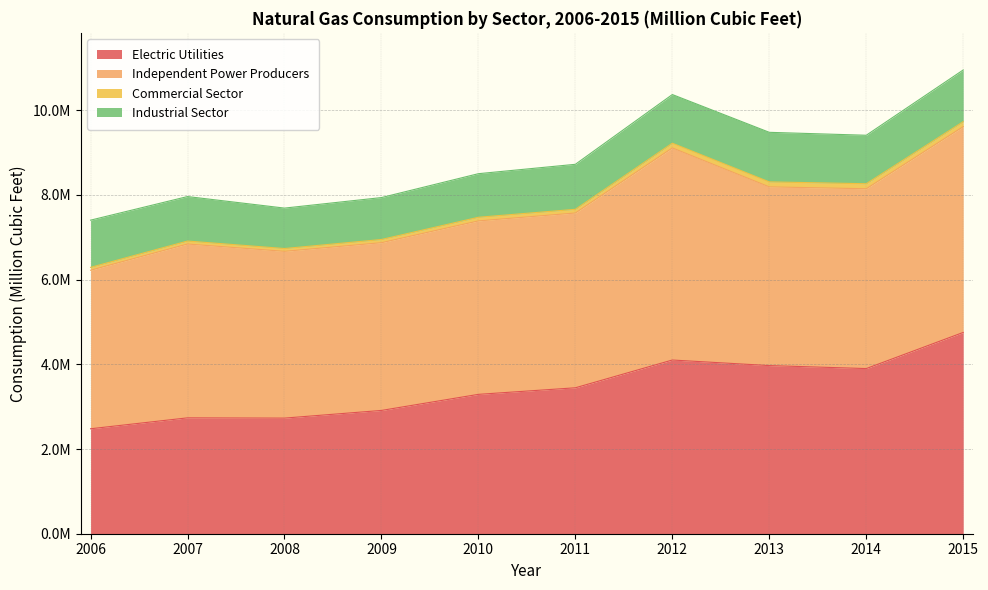

Which series has the largest total across all categories?

Independent Power Producers